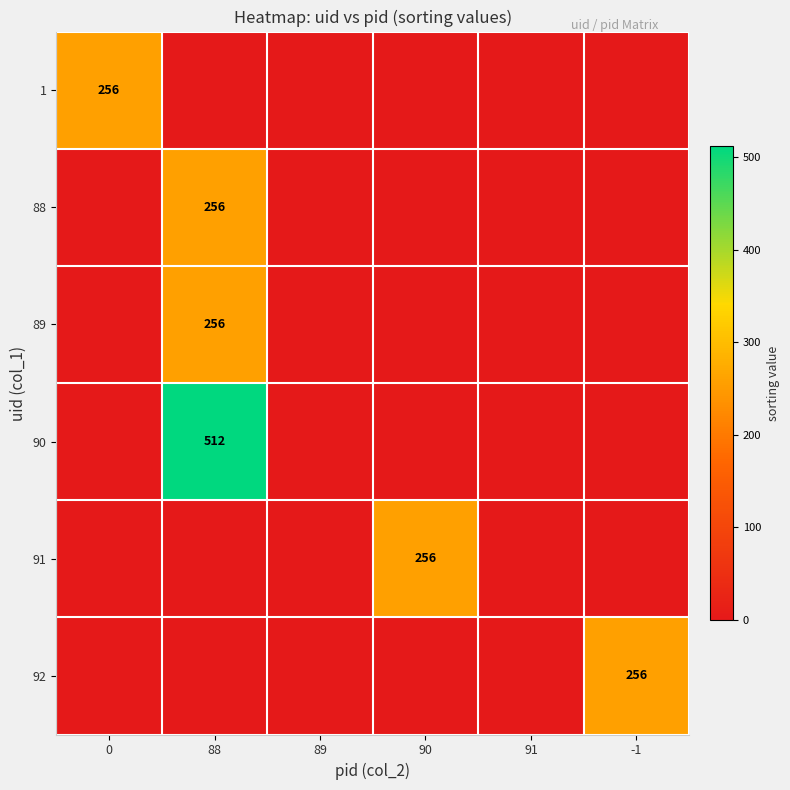

What is the maximum value shown in the chart?

512